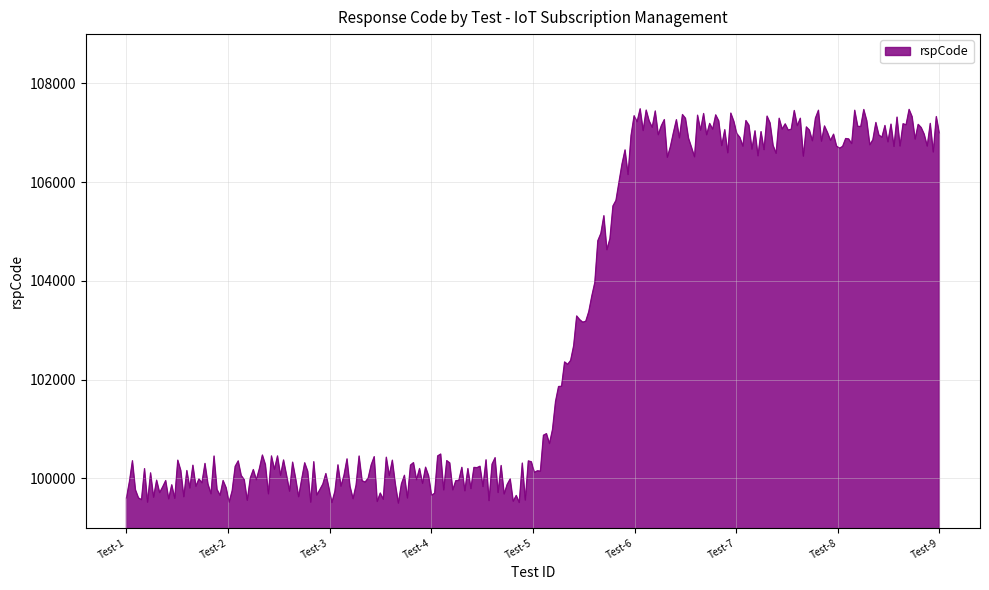

What is the maximum value shown in the chart?

107487.0